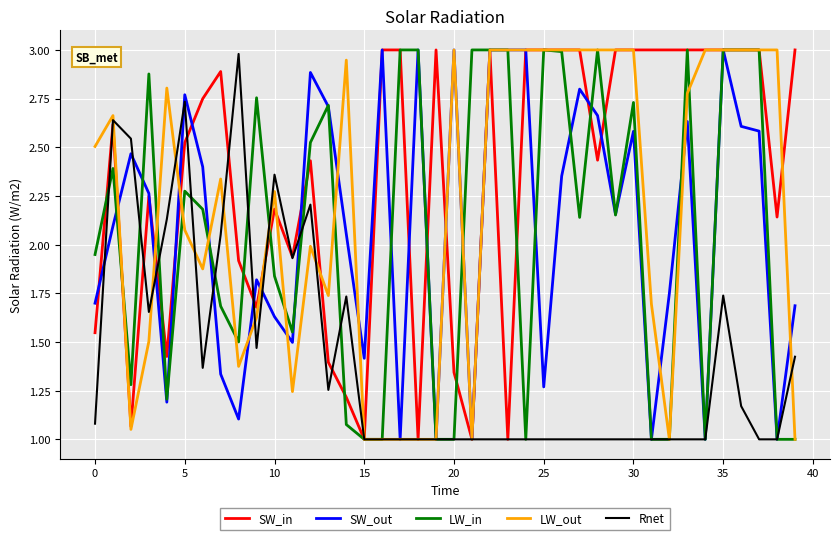

What is the minimum value shown in the chart?

1.0